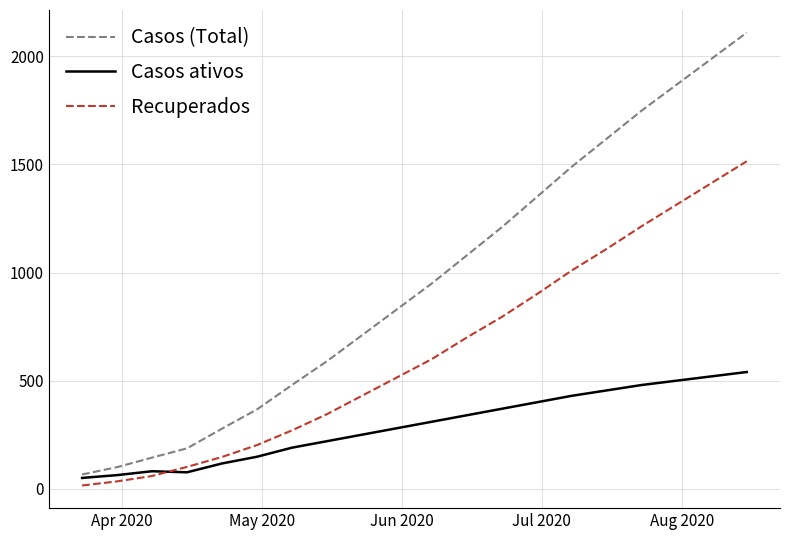

Does the chart display data point markers on the line(s)?

No